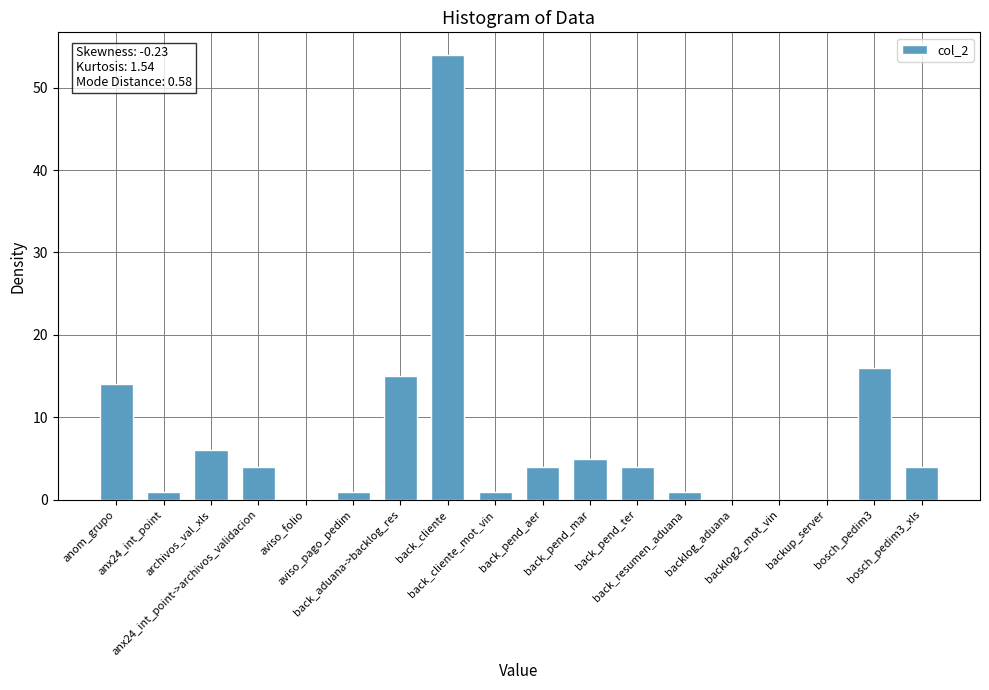

What is the sum of all values?

130